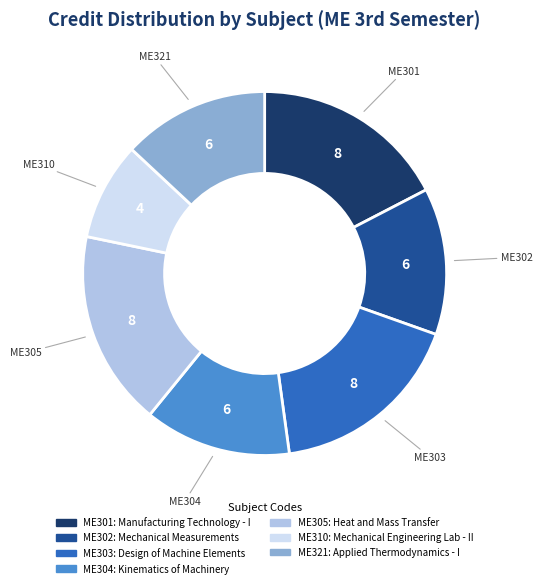

Which slice is the smallest?

ME310